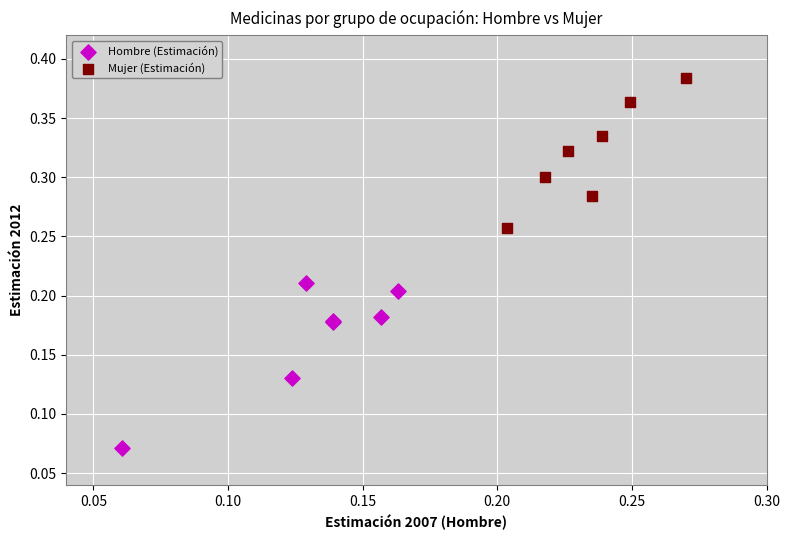

Which series contains the lowest Y value?

Hombre (Estimación)